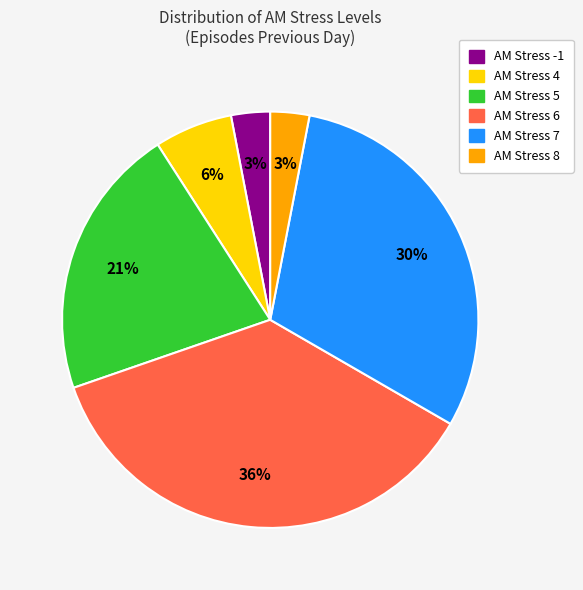

To the nearest percent, what is the average slice percentage?

17%